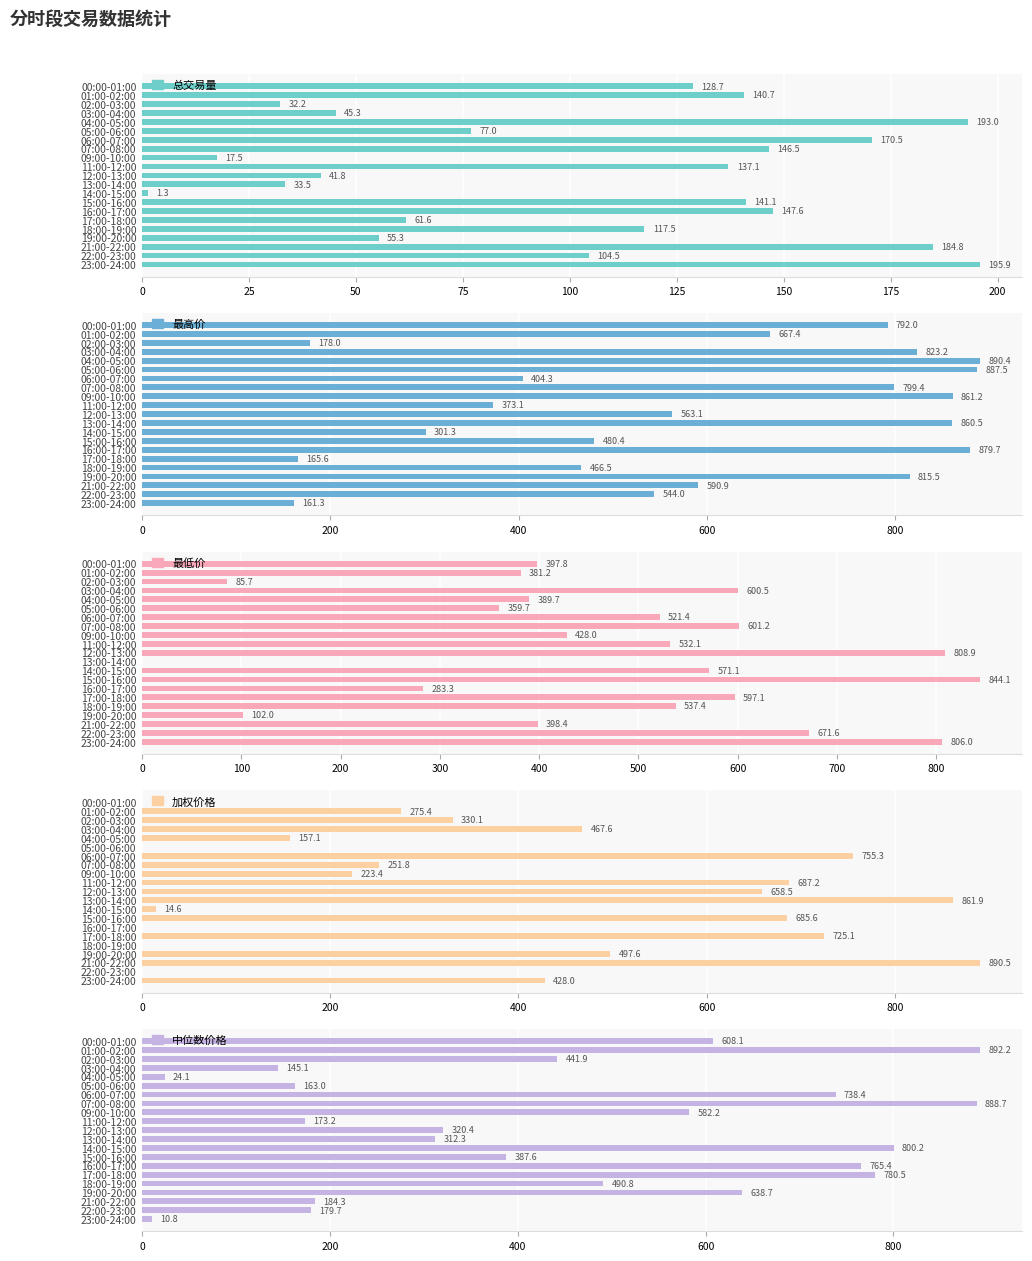

What is the maximum value shown in the chart?

892.2